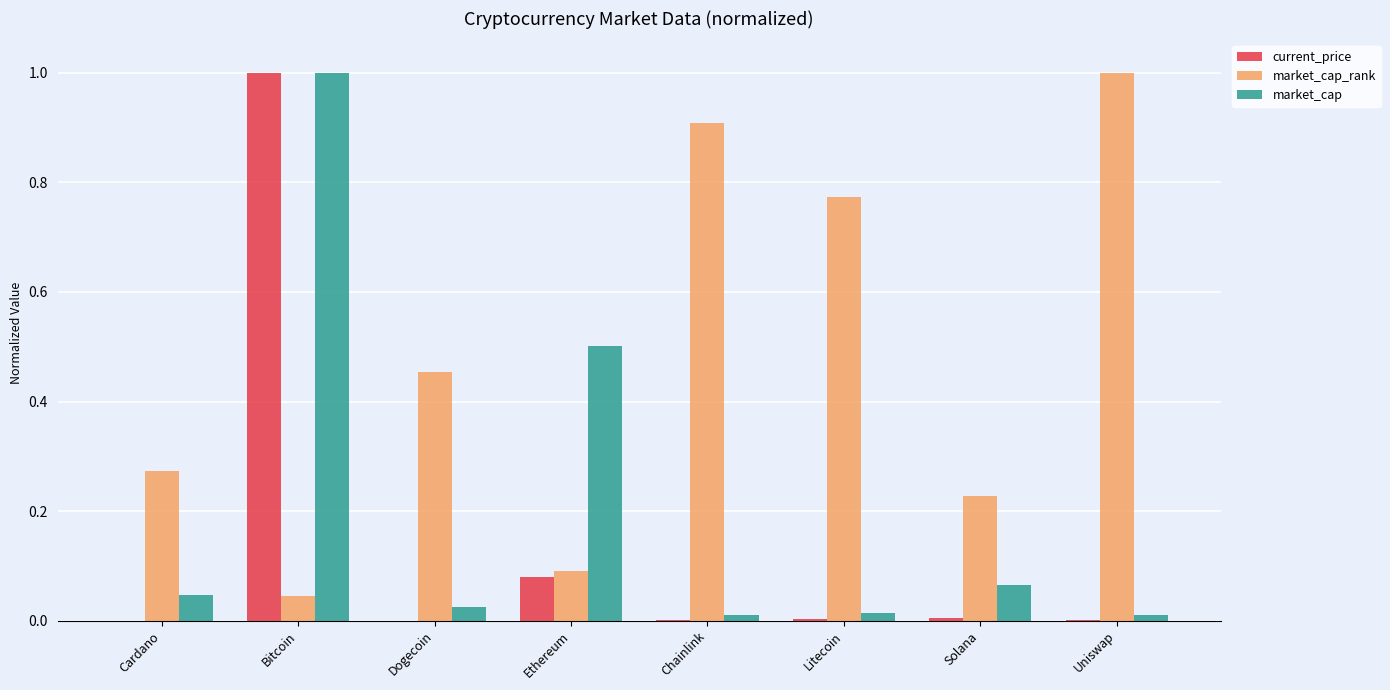

What is the sum of all market_cap_rank values?

3.8